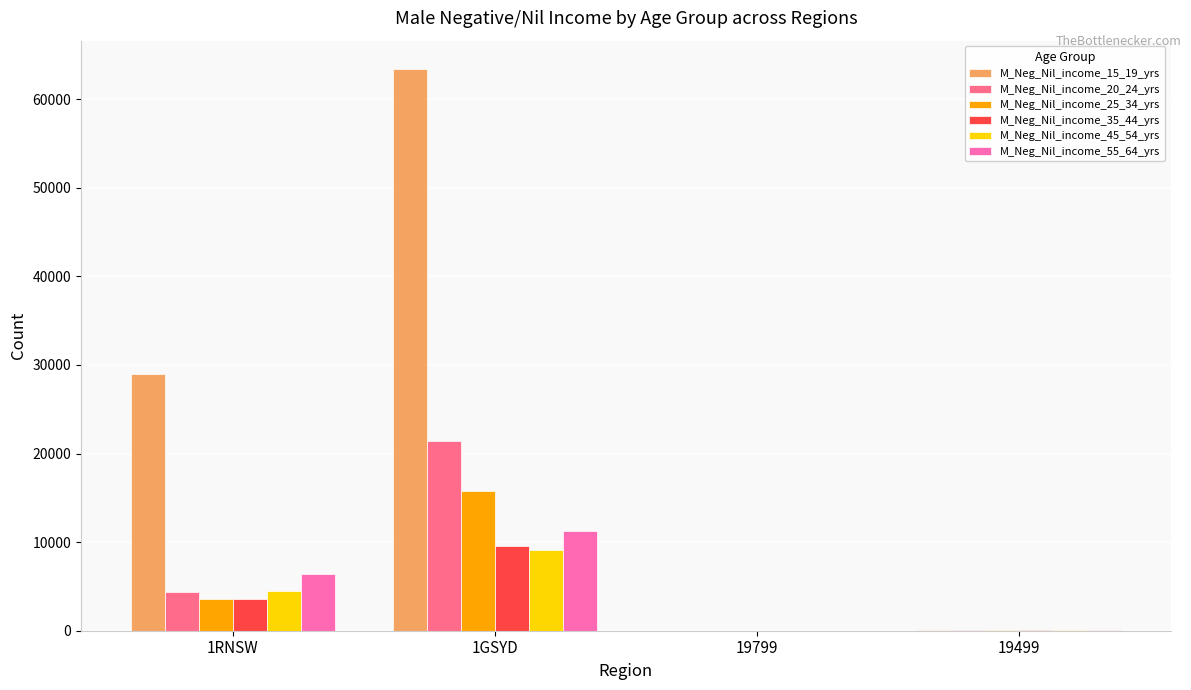

The value of M_Neg_Nil_income_35_44_yrs at 19799 is 0. True or false?

True